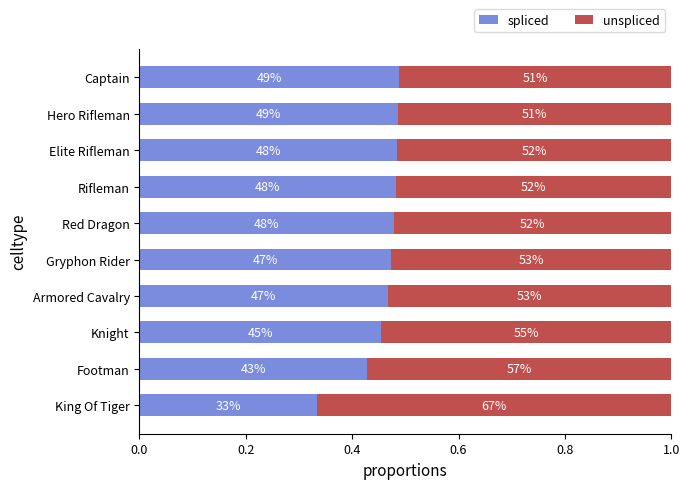

Which series has the largest range (max minus min)?

unspliced